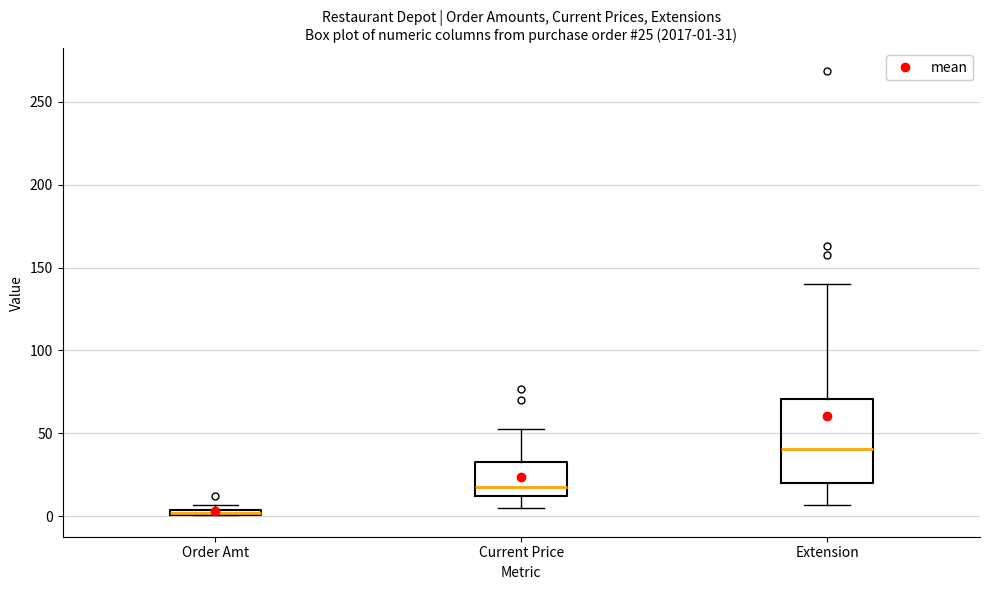

Comparing the boxes themselves (not the whiskers), which one is the tallest?

Extension